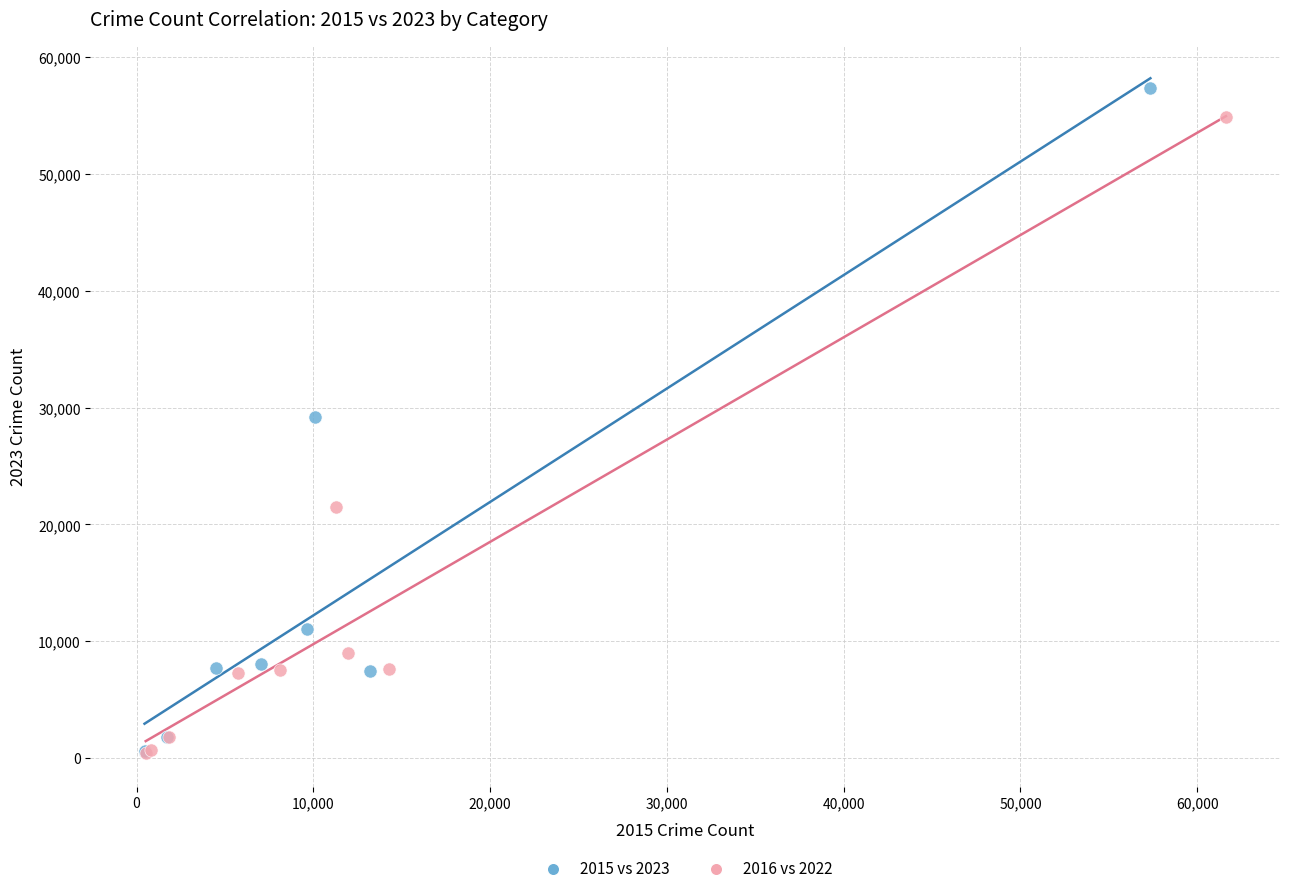

Which series has the largest Y range (max minus min)?

2015 vs 2023